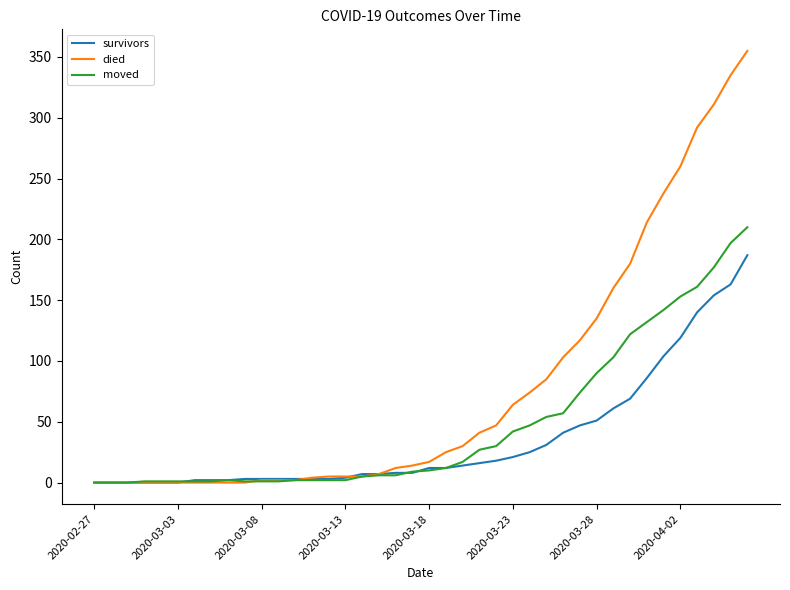

Which series has the largest total across all categories?

died